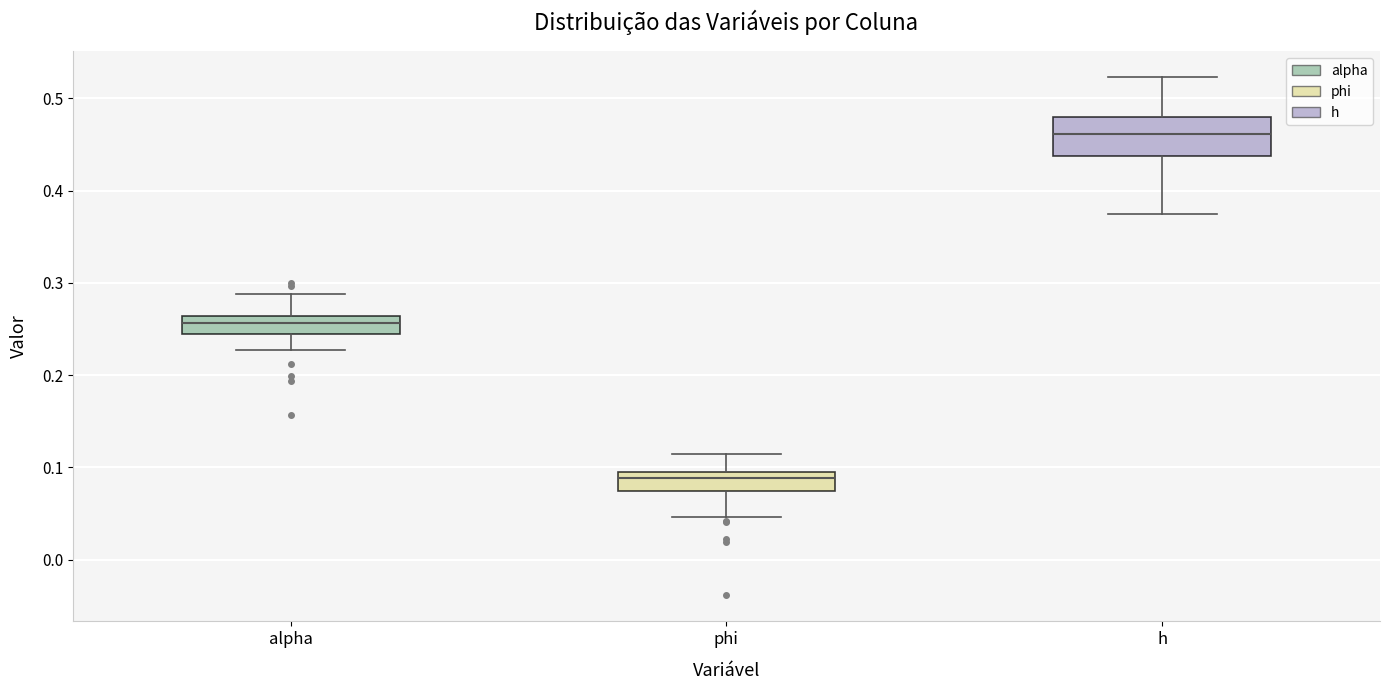

Reading left to right, transcribe this box plot: for each box, give where its median line is, the range the box spans, and where its two whiskers end, as read against the y-axis. The values are not printed on the chart, so give them approximately, as read against the axis.

alpha: median 0.26 (inside the box), box 0.24 to 0.26, whiskers 0.23 to 0.29
phi: median 0.09 (just below the box's upper edge), box 0.07 to 0.09, whiskers 0.05 to 0.11
h: median 0.46, box 0.44 to 0.48, whiskers 0.37 to 0.52